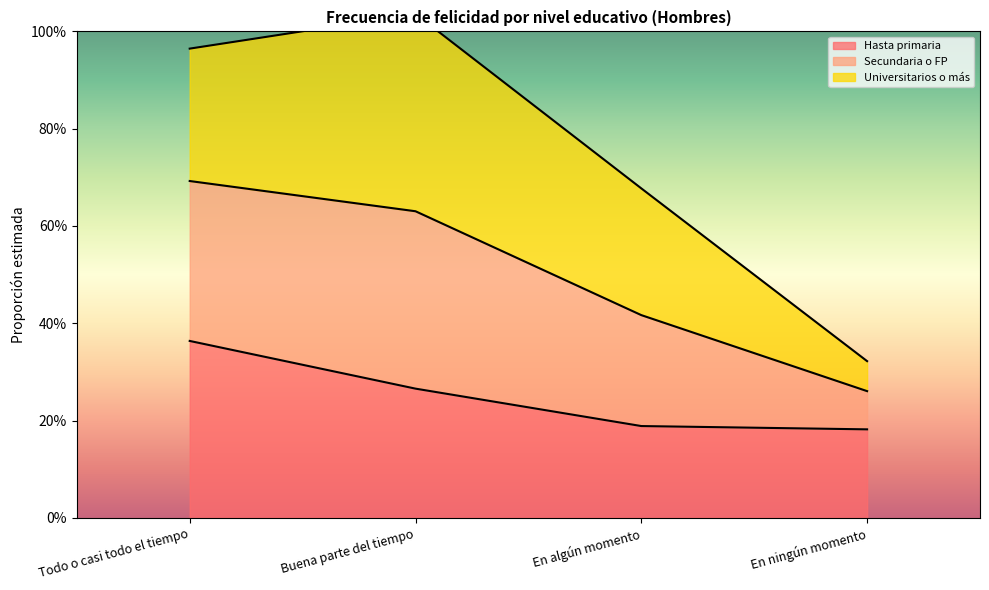

True or false: Secundaria o FP and Hasta primaria cross at least once.

False